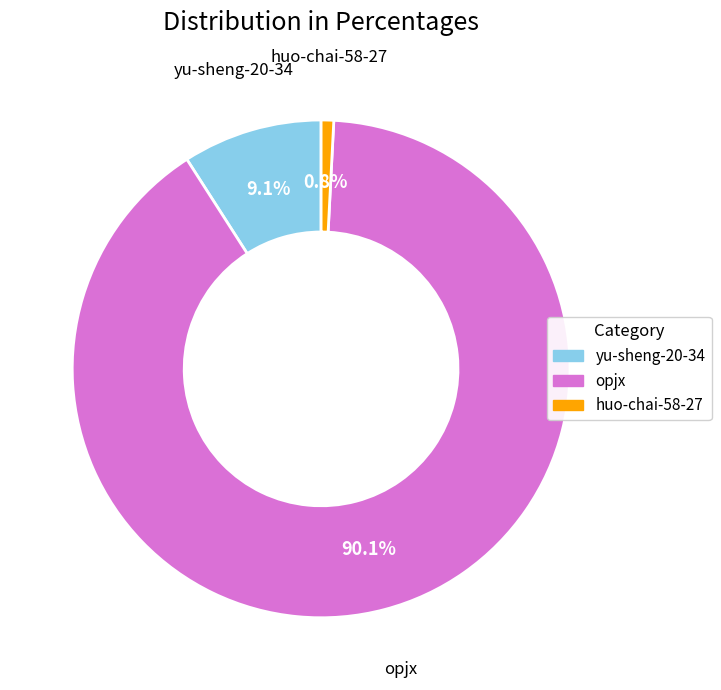

Is there a majority slice in this chart?

Yes